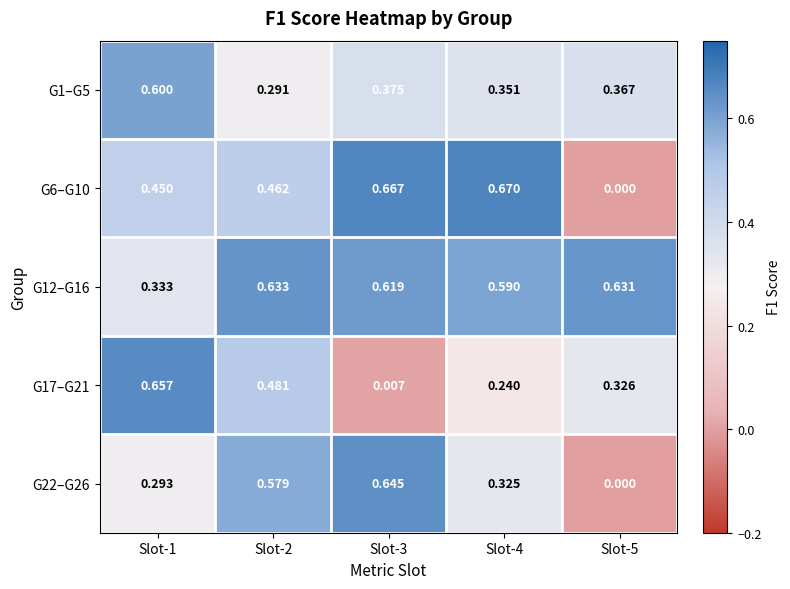

Is the value of G12–G16 at Slot-2 greater than the value of G6–G10 at Slot-3?

No